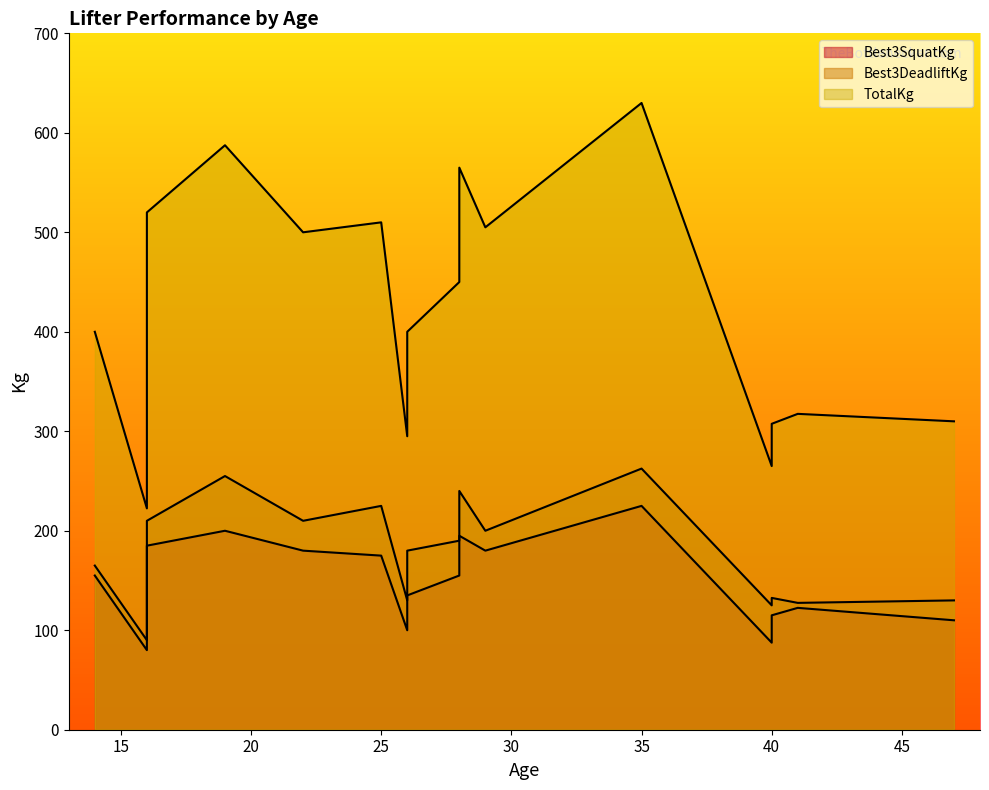

At which label does Best3SquatKg first exceed 155?

16